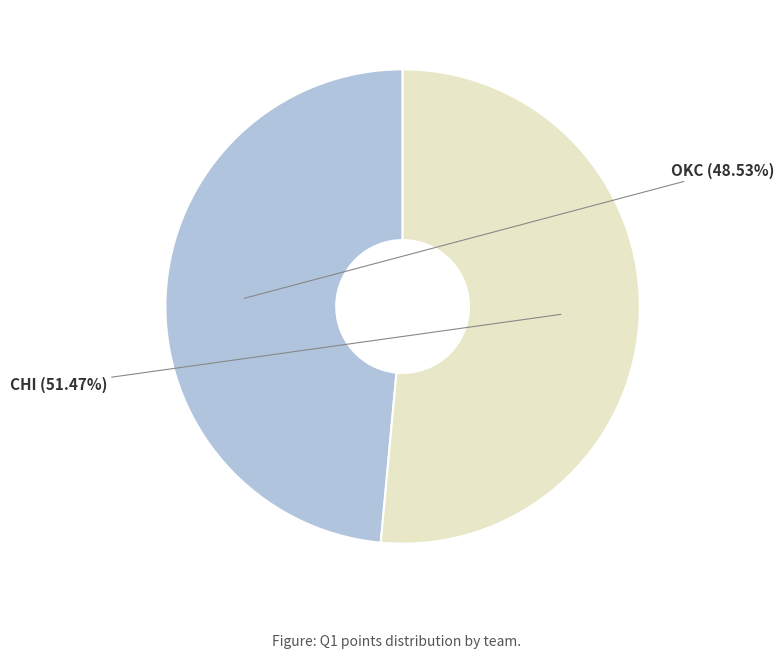

Is there a majority slice in this chart?

Yes